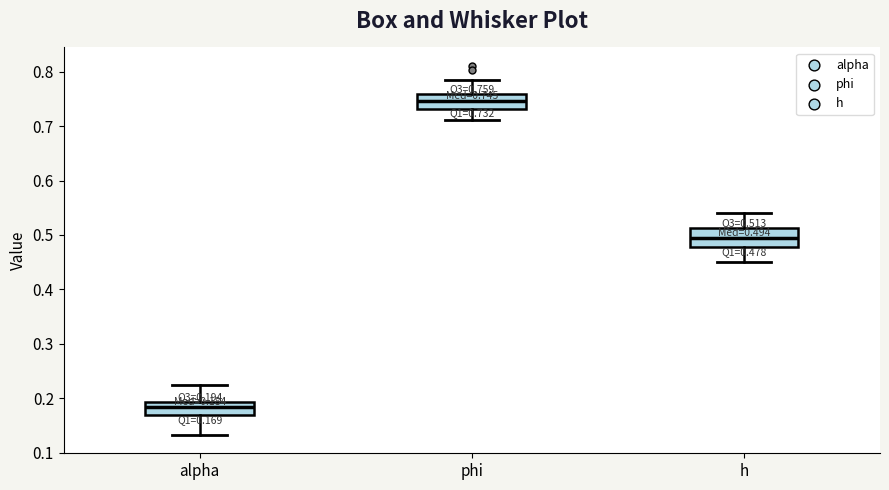

Which box has the highest median line?

phi